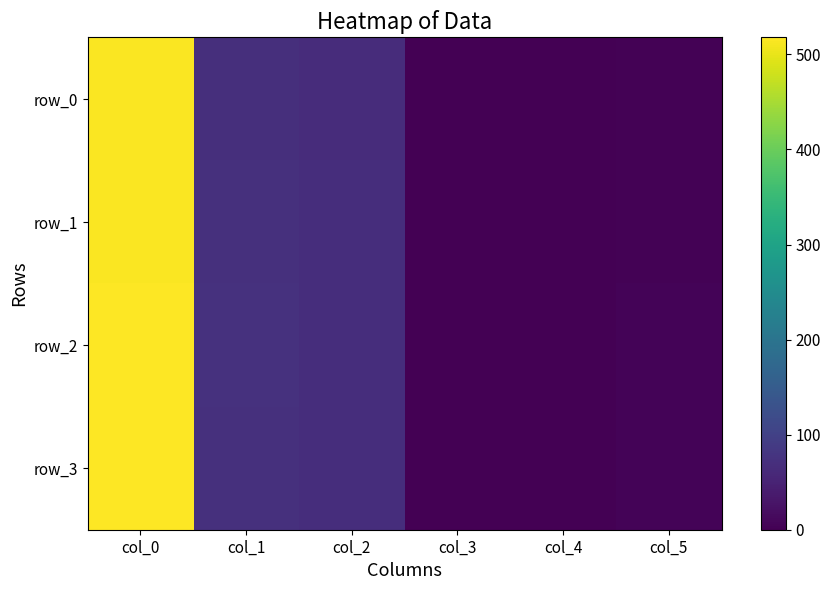

Which series has the widest spread of values?

row_3